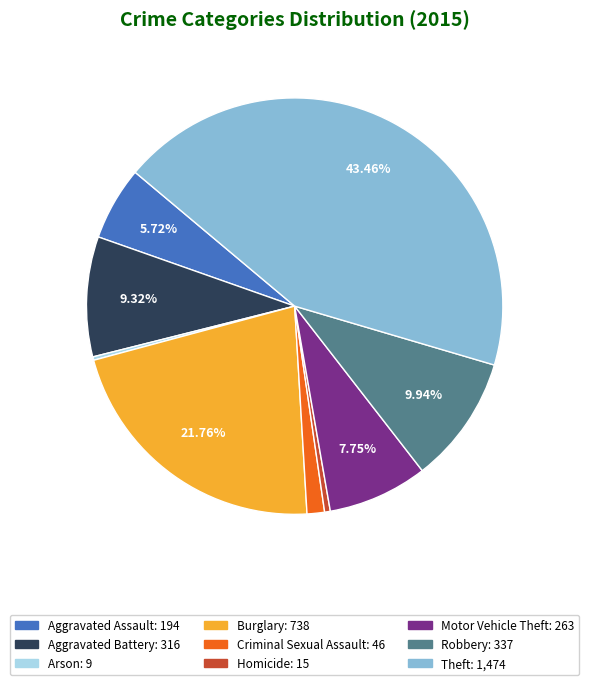

Between Robbery and Aggravated Battery, which is larger?

Robbery